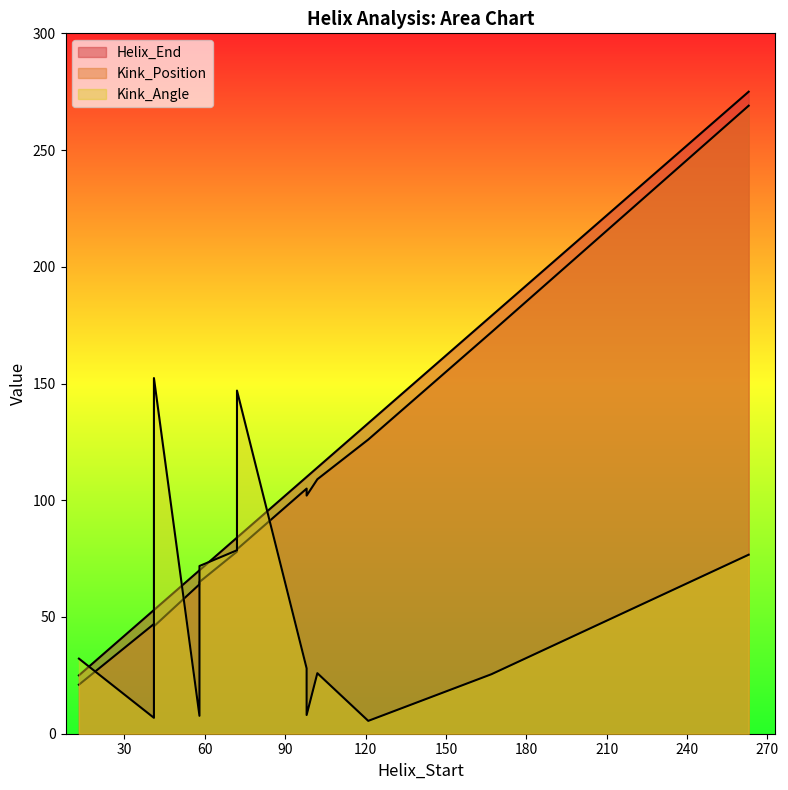

Is the value of Kink_Position at 98 greater than the value of Kink_Angle at 98?

Yes